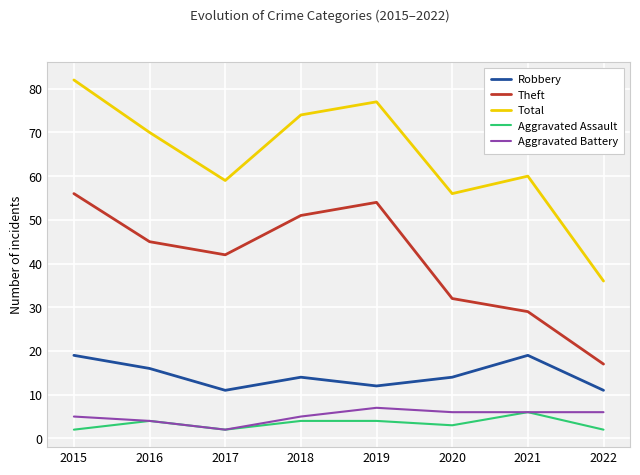

Reading left to right, transcribe all the data shown in this chart.

Robbery: 19	16	11	14	12	14	19	11
Theft: 56	45	42	51	54	32	29	17
Total: 82	70	59	74	77	56	60	36
Aggravated Assault: 2	4	2	4	4	3	6	2
Aggravated Battery: 5	4	2	5	7	6	6	6